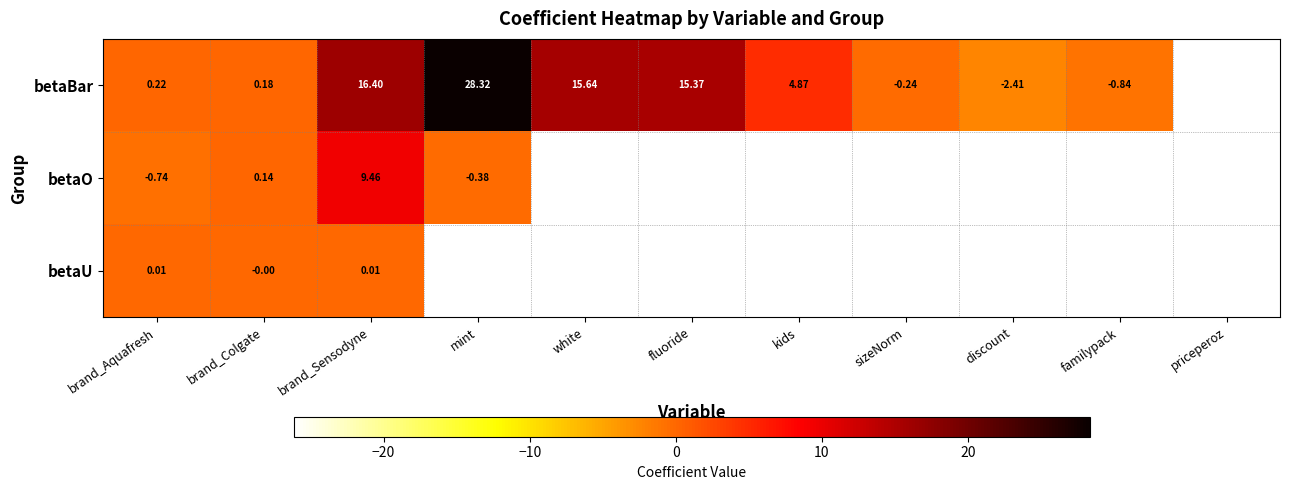

List the labels in order of betaBar value, largest first.

mint, brand_Sensodyne, white, fluoride, kids, brand_Aquafresh, brand_Colgate, sizeNorm, familypack, discount, priceperoz